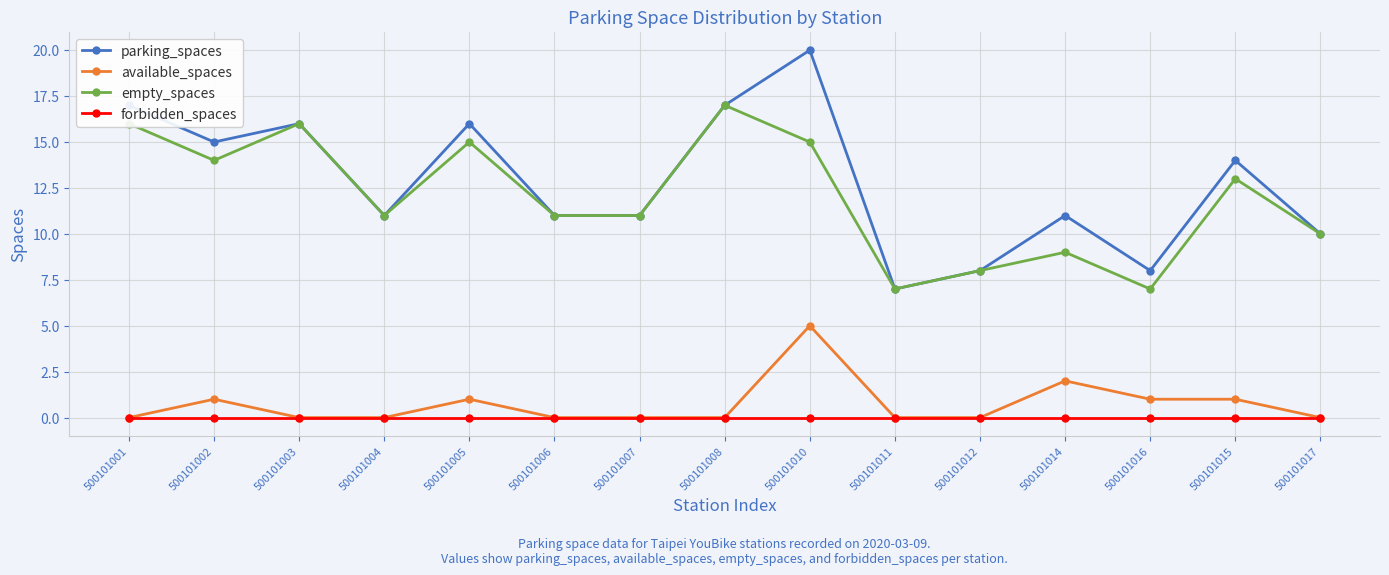

At which category does the chart reach its peak across all series?

500101010